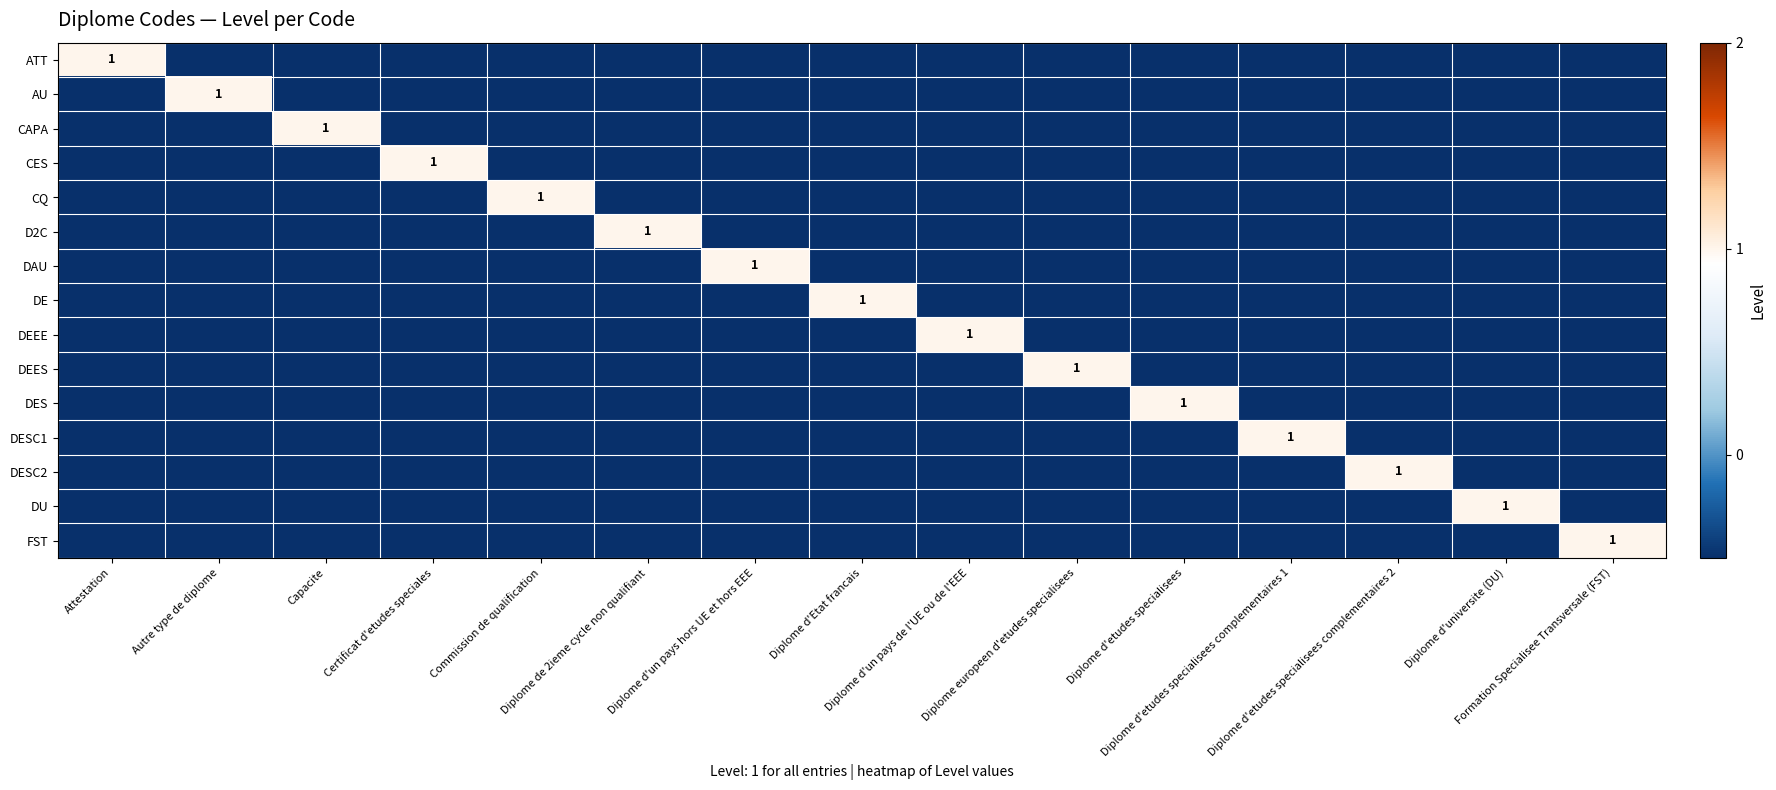

How many values in the CES series exceed 0?

1